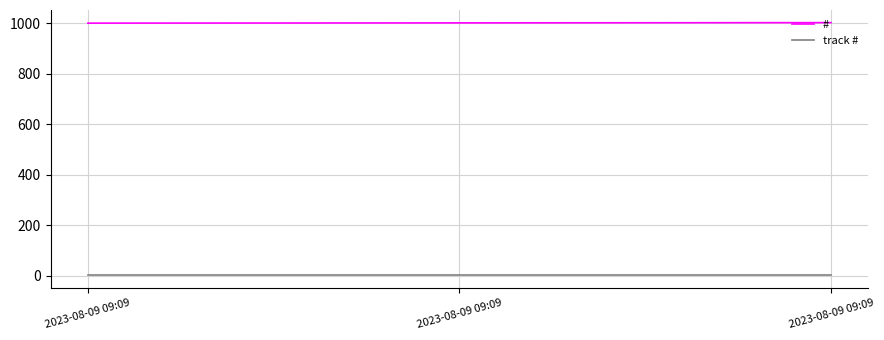

Which series has the largest range (max minus min)?

#